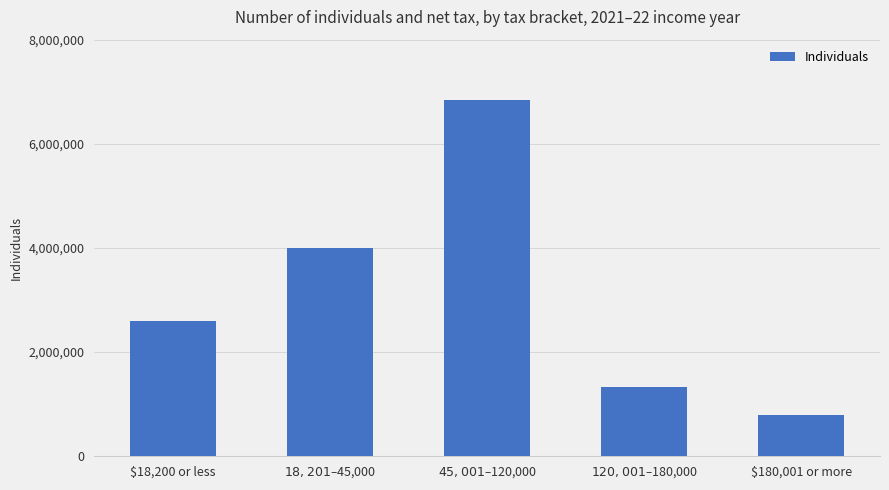

The chart shows a value of 2594776 at $18,200 or less. True or false?

True